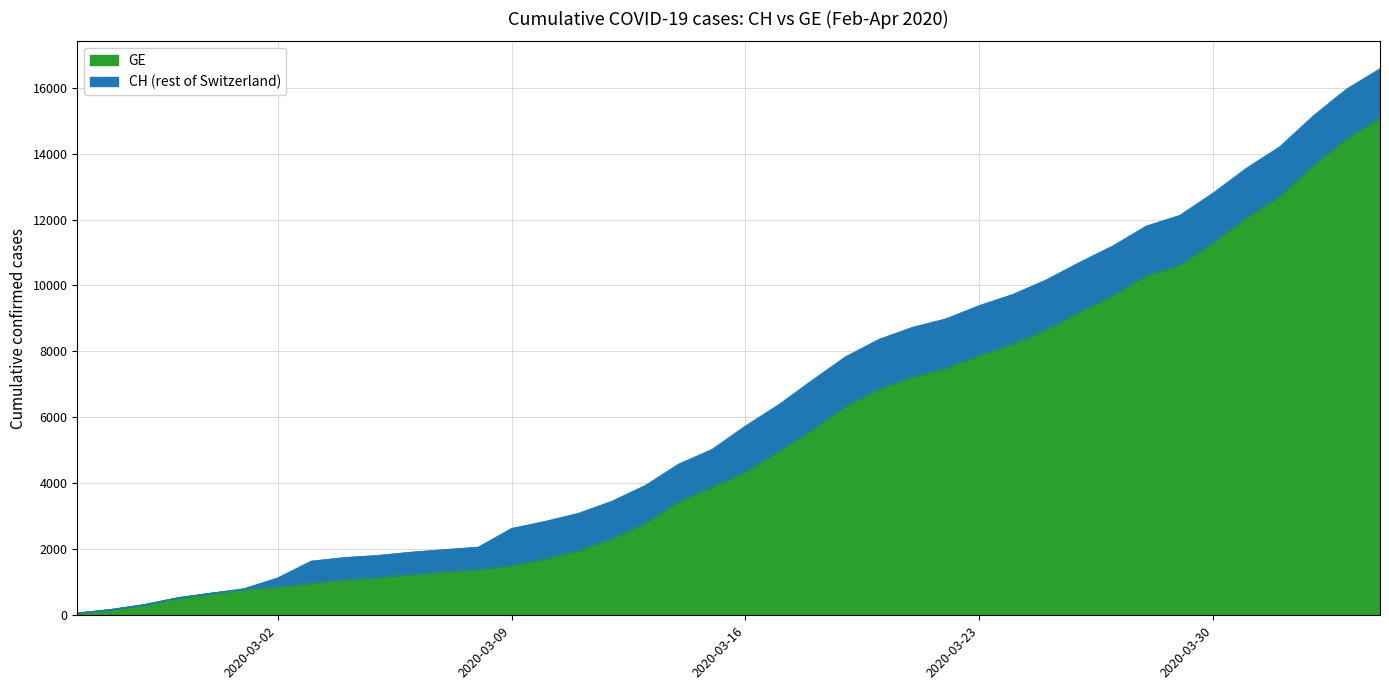

Reading left to right, list all the values displayed in this chart.

GE: 2020-02-25=72	2020-02-26=178	2020-02-27=326	2020-02-28=533	2020-02-29=673	2020-03-01=782	2020-03-02=870	2020-03-03=978	2020-03-04=1085	2020-03-05=1149	2020-03-06=1246	2020-03-07=1323	2020-03-08=1396	2020-03-09=1509	2020-03-10=1721	2020-03-11=1967	2020-03-12=2332	2020-03-13=2800	2020-03-14=3450	2020-03-15=3894	2020-03-16=4359	2020-03-17=4976	2020-03-18=5631	2020-03-19=6345	2020-03-20=6871	2020-03-21=7236	2020-03-22=7493	2020-03-23=7895	2020-03-24=8232	2020-03-25=8671	2020-03-26=9203	2020-03-27=9704	2020-03-28=10307	2020-03-29=10629	2020-03-30=11307	2020-03-31=12061	2020-04-01=12714	2020-04-02=13647	2020-04-03=14464	2020-04-04=15077
CH: 2020-02-25=72	2020-02-26=178	2020-02-27=326	2020-02-28=533	2020-02-29=673	2020-03-01=812	2020-03-02=1135	2020-03-03=1644	2020-03-04=1753	2020-03-05=1817	2020-03-06=1917	2020-03-07=1994	2020-03-08=2067	2020-03-09=2635	2020-03-10=2847	2020-03-11=3093	2020-03-12=3458	2020-03-13=3936	2020-03-14=4586	2020-03-15=5030	2020-03-16=5741	2020-03-17=6388	2020-03-18=7128	2020-03-19=7842	2020-03-20=8368	2020-03-21=8733	2020-03-22=8990	2020-03-23=9392	2020-03-24=9729	2020-03-25=10168	2020-03-26=10700	2020-03-27=11201	2020-03-28=11804	2020-03-29=12126	2020-03-30=12804	2020-03-31=13558	2020-04-01=14211	2020-04-02=15144	2020-04-03=15961	2020-04-04=16574